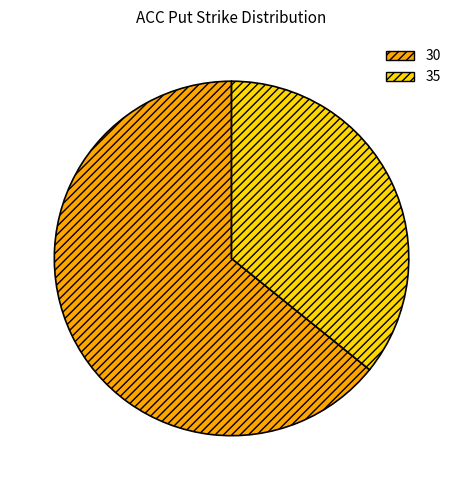

What is the smallest slice in the pie chart?

35